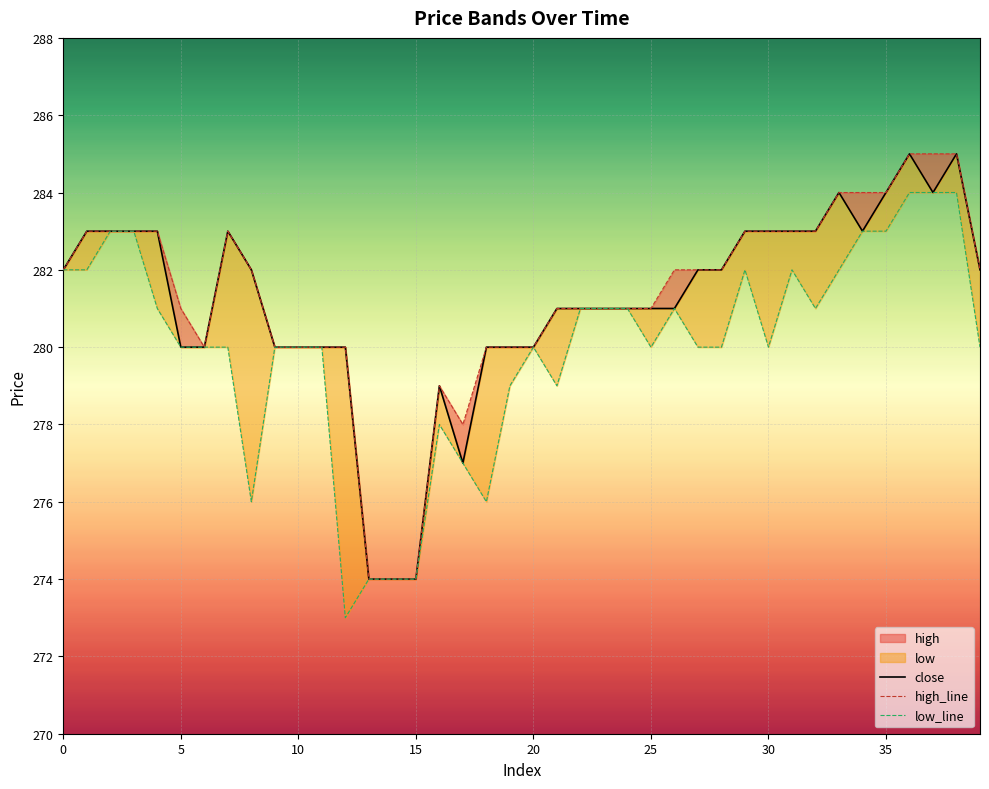

True or false: high_line has a value of 280 at 10.

True